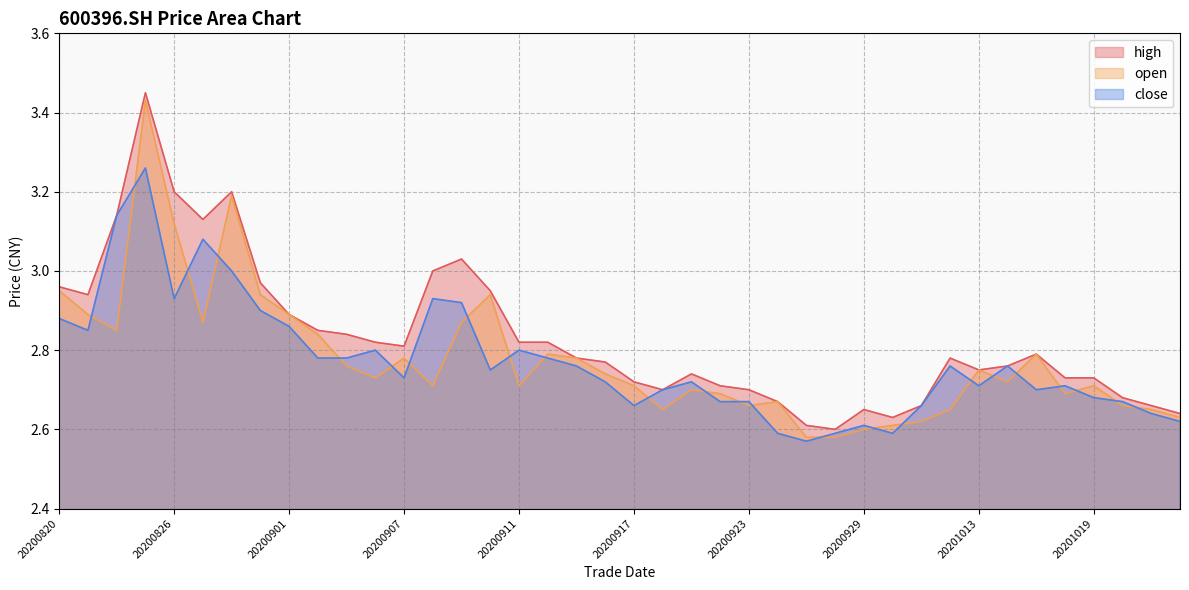

Reading left to right, transcribe all the data shown in this chart.

high: 20200820=3.0	20200821=2.9	20200824=3.1	20200825=3.5	20200826=3.2	20200827=3.1	20200828=3.2	20200831=3.0	20200901=2.9	20200902=2.9	20200903=2.8	20200904=2.8	20200907=2.8	20200908=3.0	20200909=3.0	20200910=3.0	20200911=2.8	20200914=2.8	20200915=2.8	20200916=2.8	20200917=2.7	20200918=2.7	20200921=2.7	20200922=2.7	20200923=2.7	20200924=2.7	20200925=2.6	20200928=2.6	20200929=2.6	20200930=2.6	20201009=2.7	20201012=2.8	20201013=2.8	20201014=2.8	20201015=2.8	20201016=2.7	20201019=2.7	20201020=2.7	20201021=2.7	20201022=2.6
open: 20200820=3.0	20200821=2.9	20200824=2.9	20200825=3.4	20200826=3.1	20200827=2.9	20200828=3.2	20200831=2.9	20200901=2.9	20200902=2.8	20200903=2.8	20200904=2.7	20200907=2.8	20200908=2.7	20200909=2.9	20200910=2.9	20200911=2.7	20200914=2.8	20200915=2.8	20200916=2.7	20200917=2.7	20200918=2.6	20200921=2.7	20200922=2.7	20200923=2.7	20200924=2.7	20200925=2.6	20200928=2.6	20200929=2.6	20200930=2.6	20201009=2.6	20201012=2.6	20201013=2.8	20201014=2.7	20201015=2.8	20201016=2.7	20201019=2.7	20201020=2.7	20201021=2.6	20201022=2.6
close: 20200820=2.9	20200821=2.9	20200824=3.1	20200825=3.3	20200826=2.9	20200827=3.1	20200828=3.0	20200831=2.9	20200901=2.9	20200902=2.8	20200903=2.8	20200904=2.8	20200907=2.7	20200908=2.9	20200909=2.9	20200910=2.8	20200911=2.8	20200914=2.8	20200915=2.8	20200916=2.7	20200917=2.7	20200918=2.7	20200921=2.7	20200922=2.7	20200923=2.7	20200924=2.6	20200925=2.6	20200928=2.6	20200929=2.6	20200930=2.6	20201009=2.7	20201012=2.8	20201013=2.7	20201014=2.8	20201015=2.7	20201016=2.7	20201019=2.7	20201020=2.7	20201021=2.6	20201022=2.6